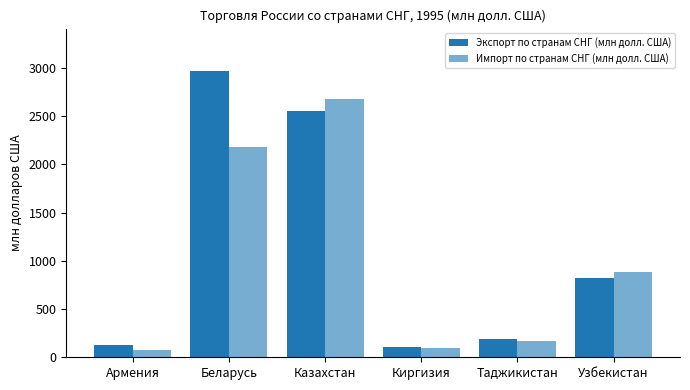

How many bars are there in total?

12